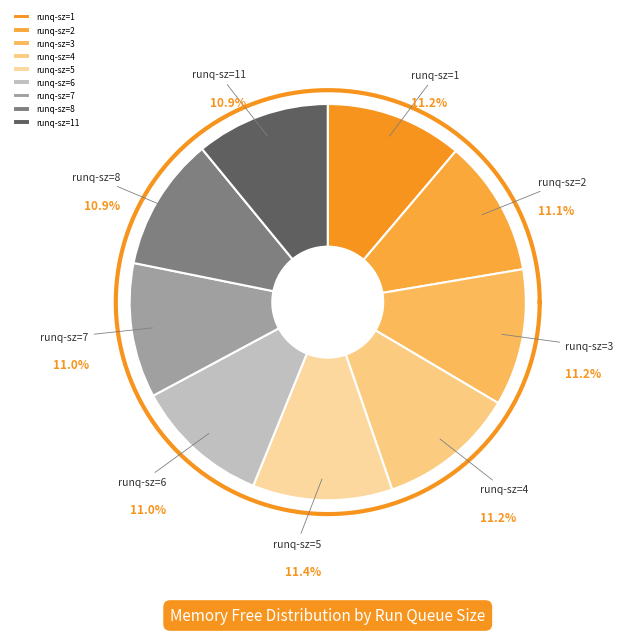

Is it true that 4 is 11% of the pie?

True